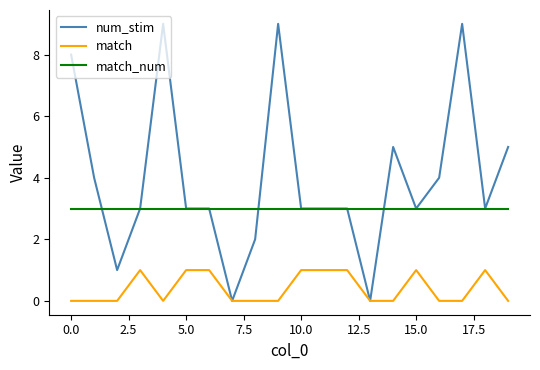

True or false: match_num and match intersect in this chart.

False